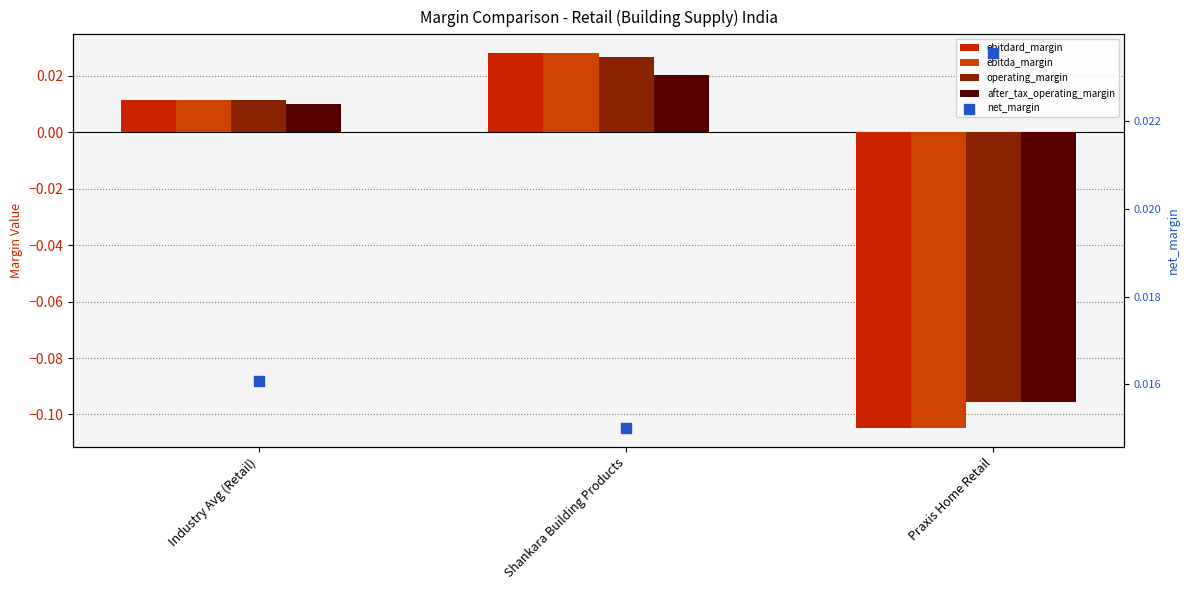

At which category is the sum across all series the highest?

Shankara Building Products